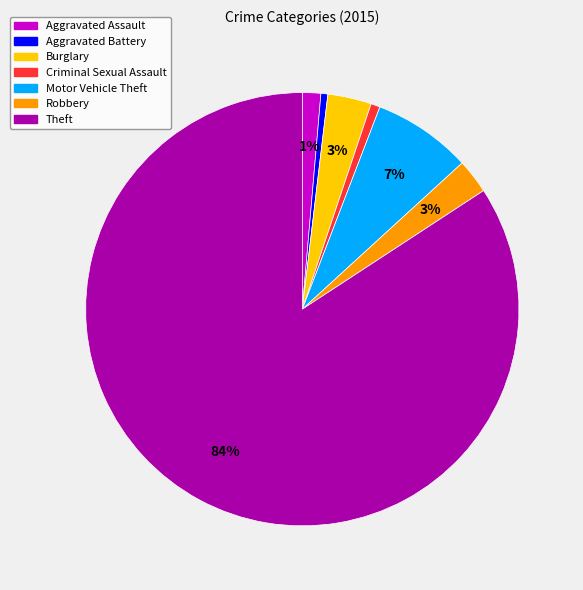

Which category has the biggest portion of the pie?

Theft